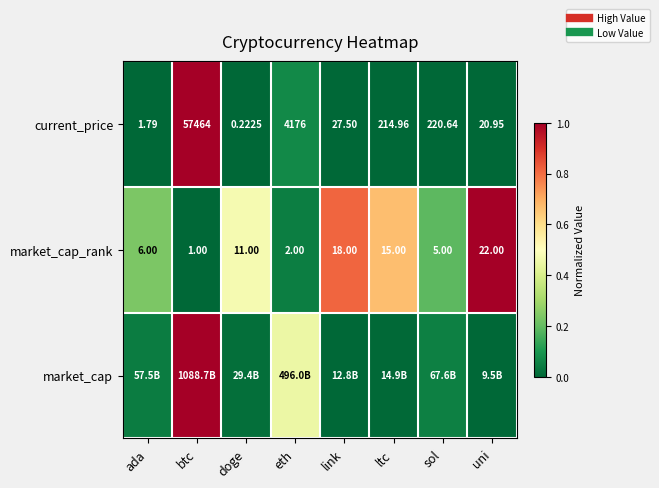

Rank the series at ltc from lowest to highest value.

current_price, market_cap, market_cap_rank